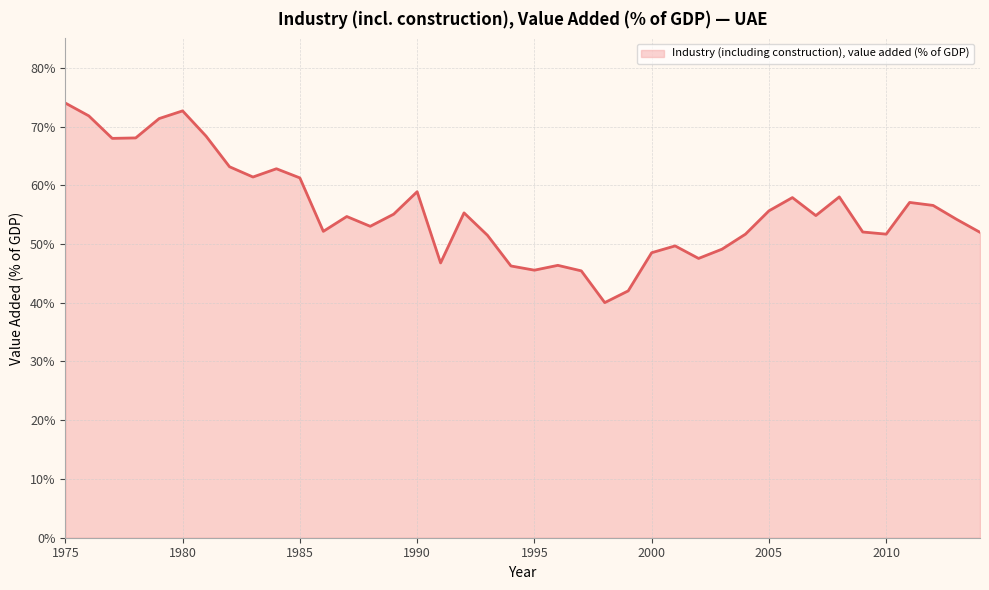

What is the difference between the maximum and minimum values?

34.0